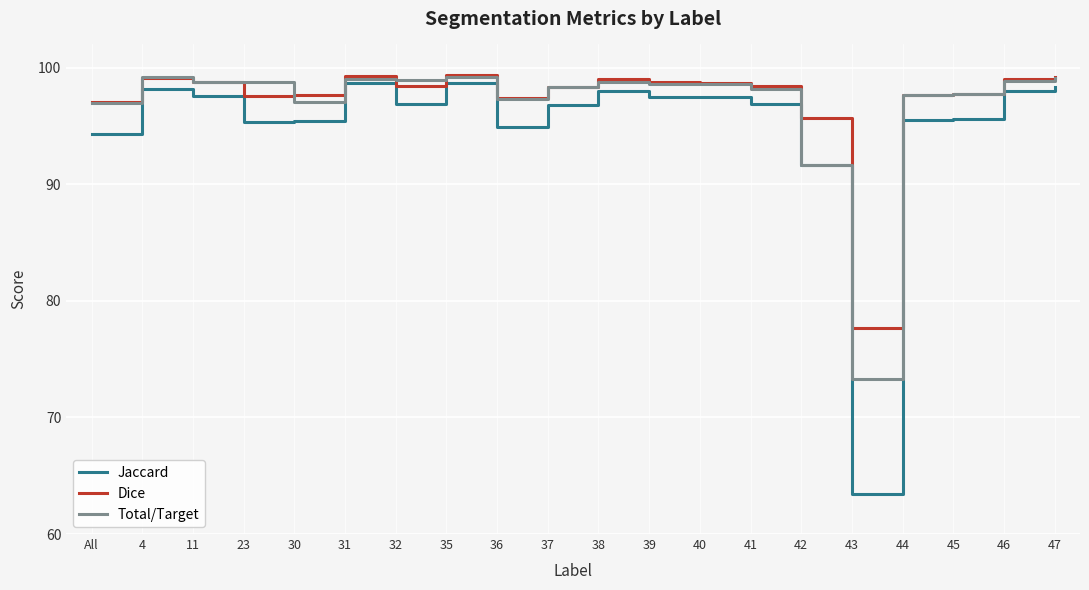

Rank the series by their maximum value, from lowest to highest.

Jaccard, Total/Target, Dice